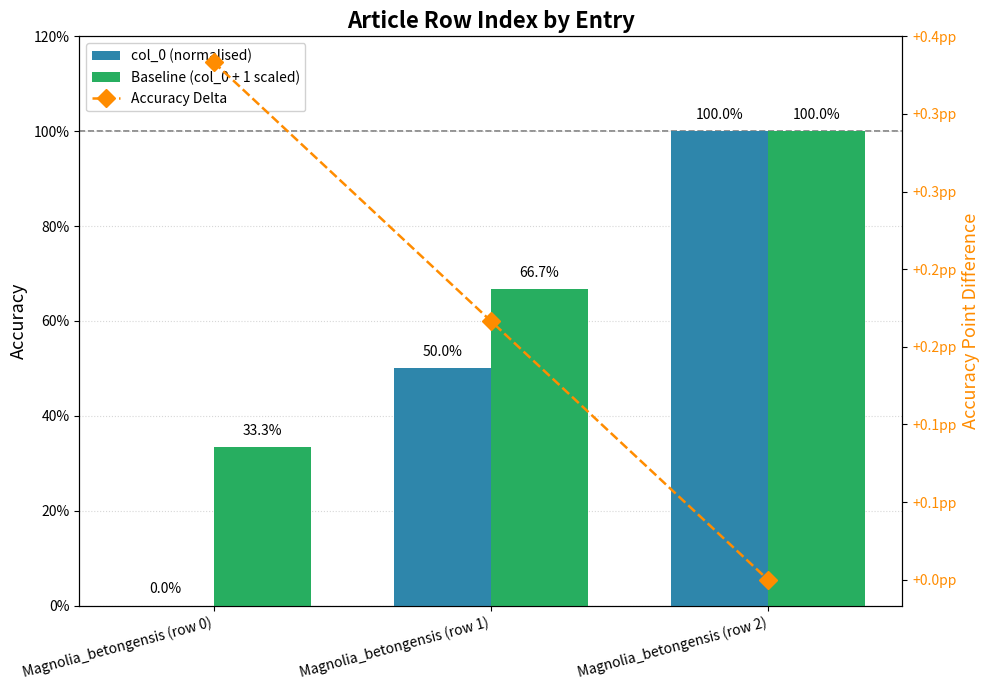

Between Magnolia_betongensis (row 0) and Magnolia_betongensis (row 1), which is larger?

Magnolia_betongensis (row 1)